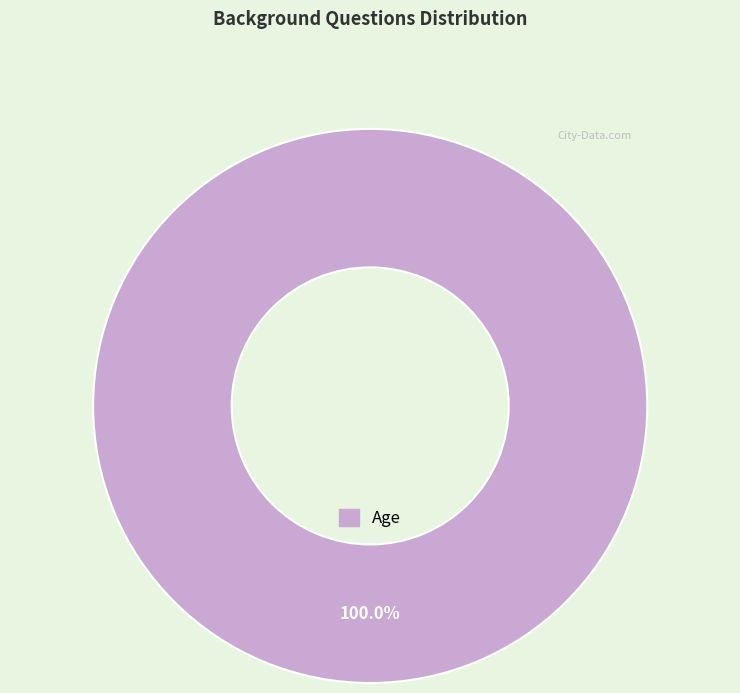

Is there a majority slice in this chart?

Yes